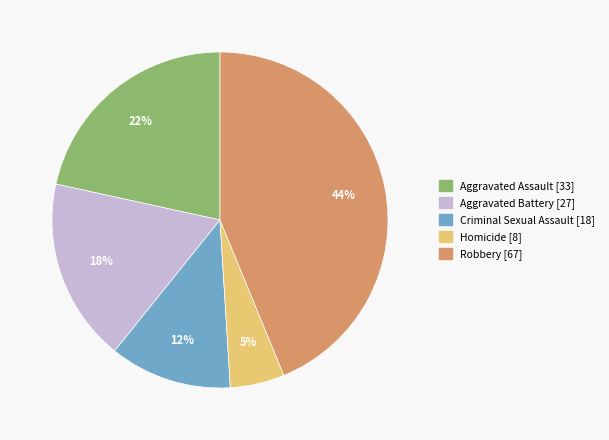

Is there a majority slice in this chart?

No